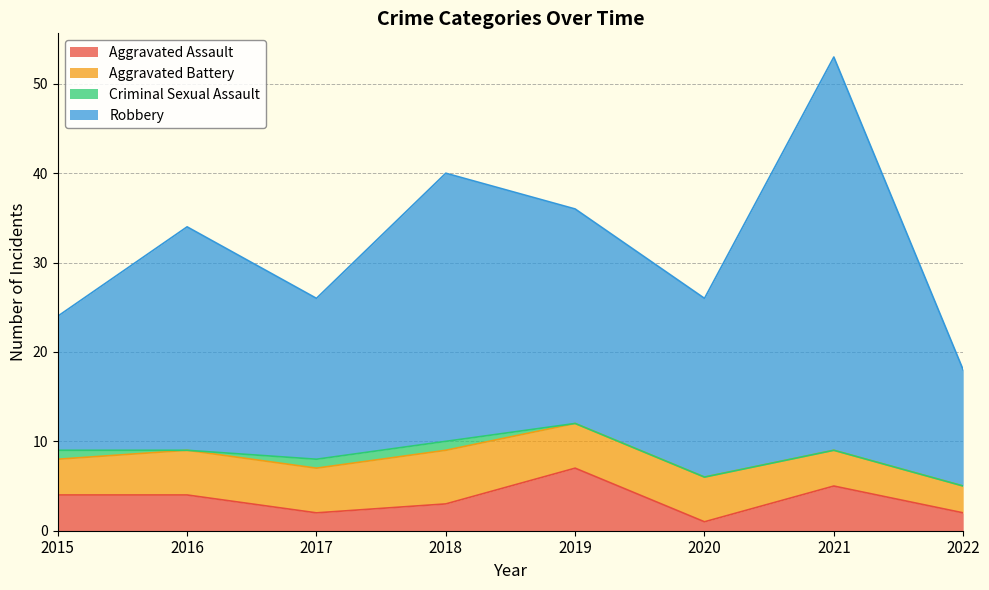

Which category has the highest value in the Aggravated Assault series?

2019